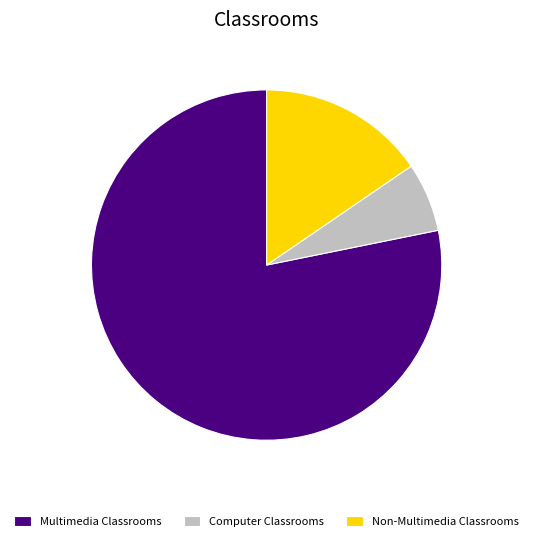

Is there any slice that represents more than half of the pie?

Yes